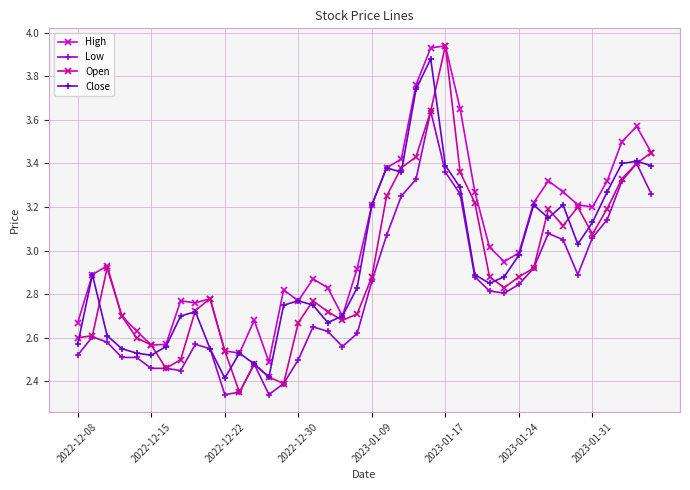

True or false: High and Low intersect in this chart.

False